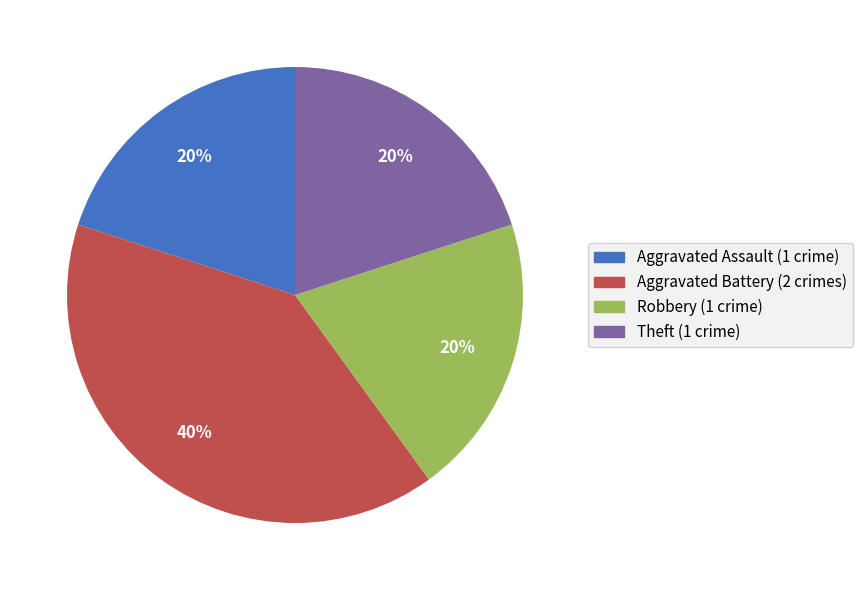

Is it true that Robbery is 26% of the pie?

False